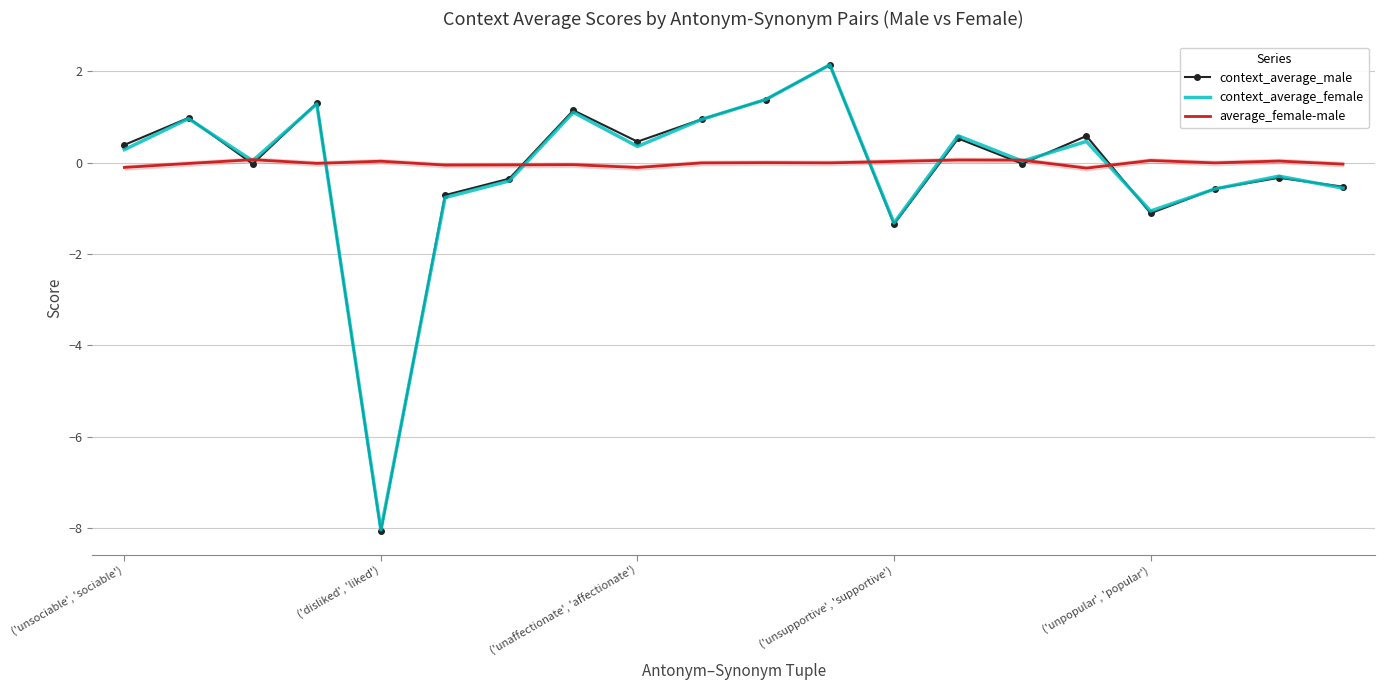

True or false: context_average_female and average_female-male intersect in this chart.

True